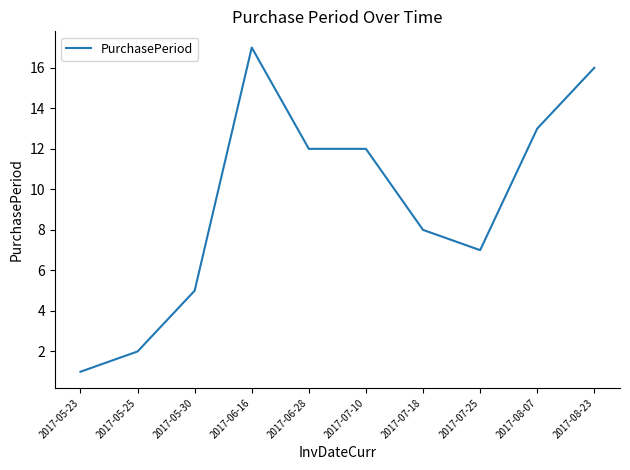

What is the minimum value shown in the chart?

1